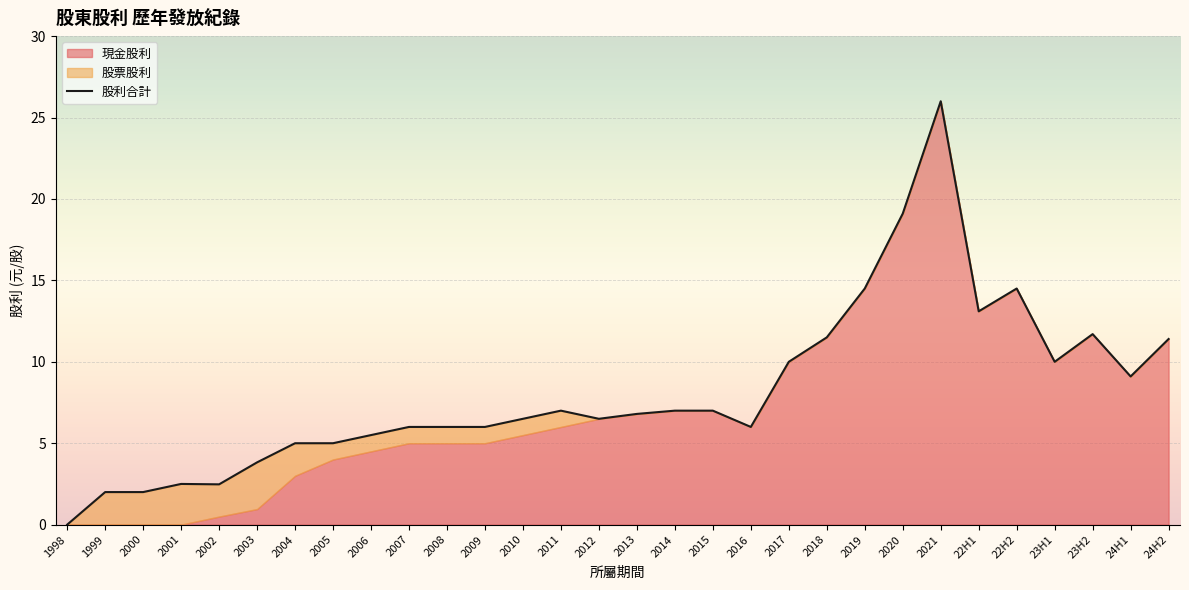

How many lines are shown in the chart?

1